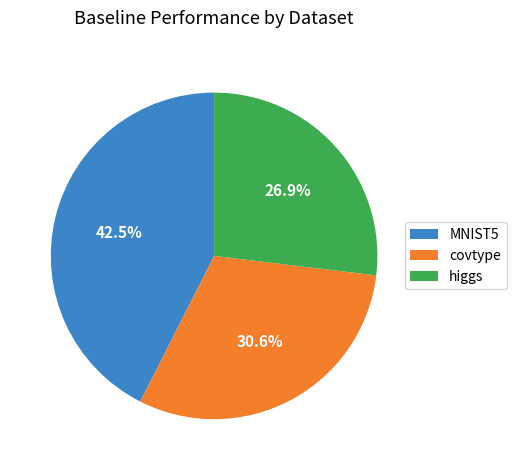

Is there any slice that represents more than half of the pie?

No